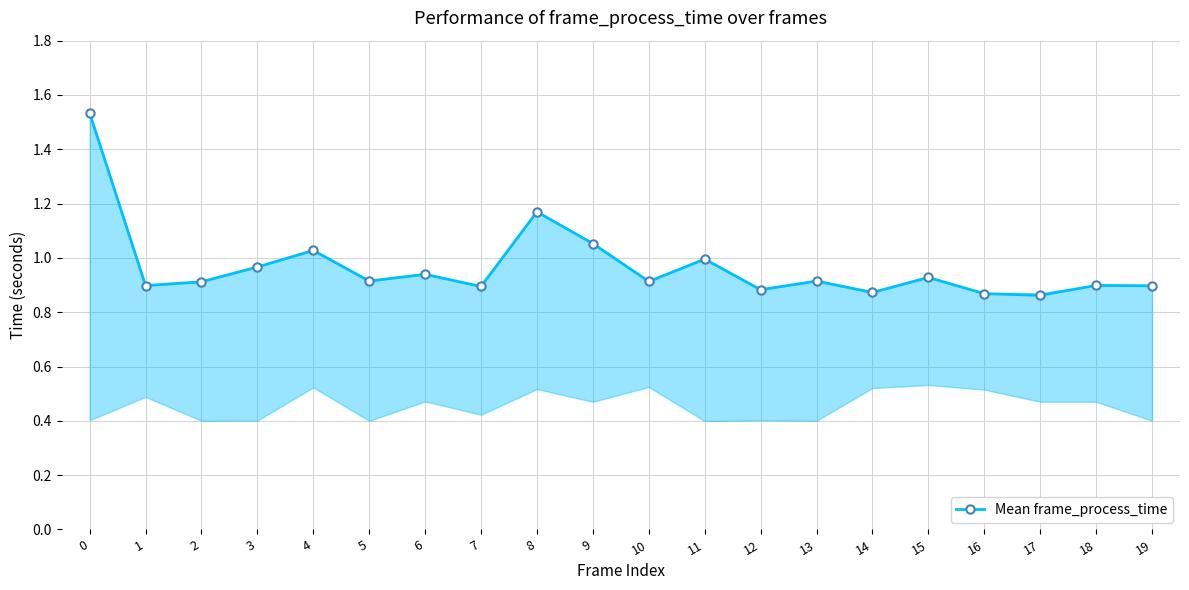

Between 4 and 5, which is larger?

4